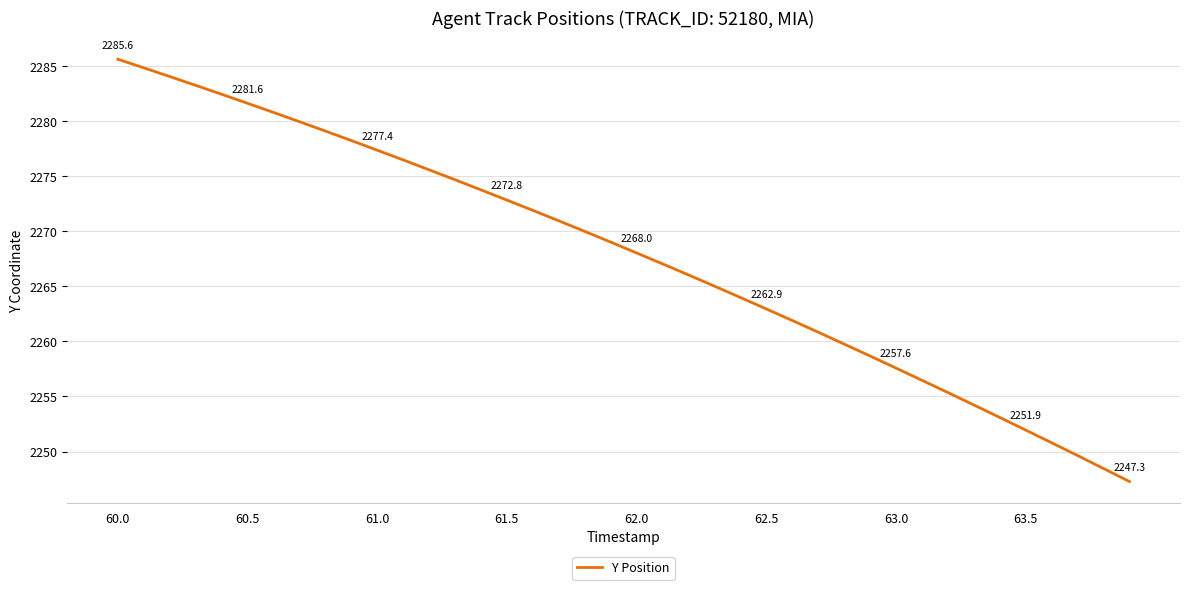

What is the minimum value shown in the chart?

2247.3